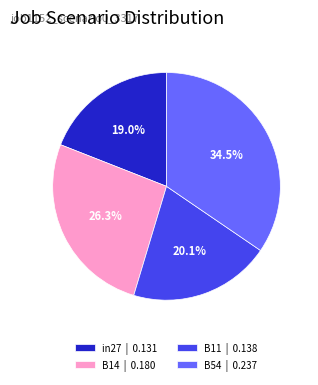

Which category has the biggest portion of the pie?

B54 | 0.237